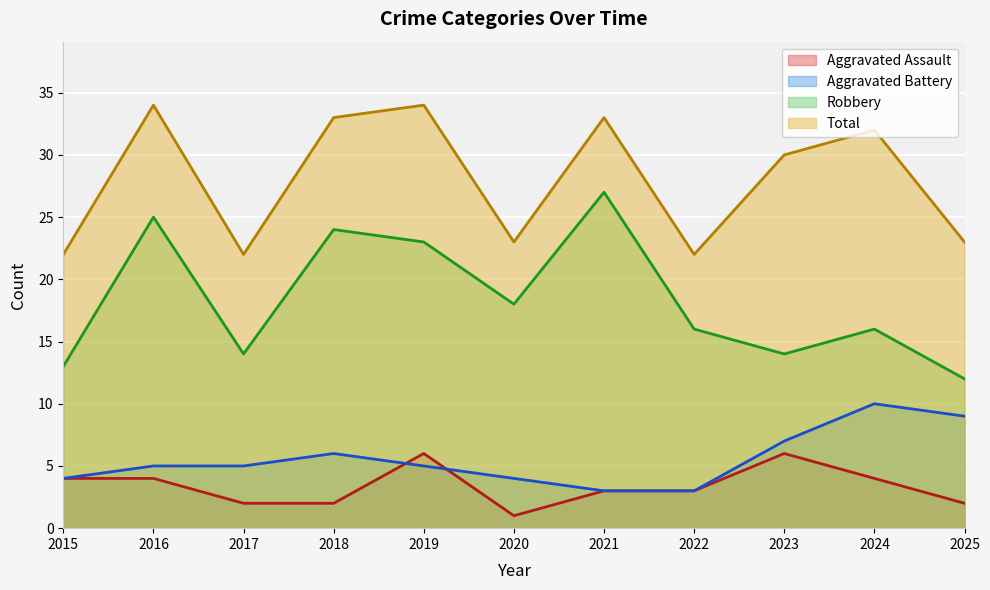

How many interior local peaks does the Total series have?

4